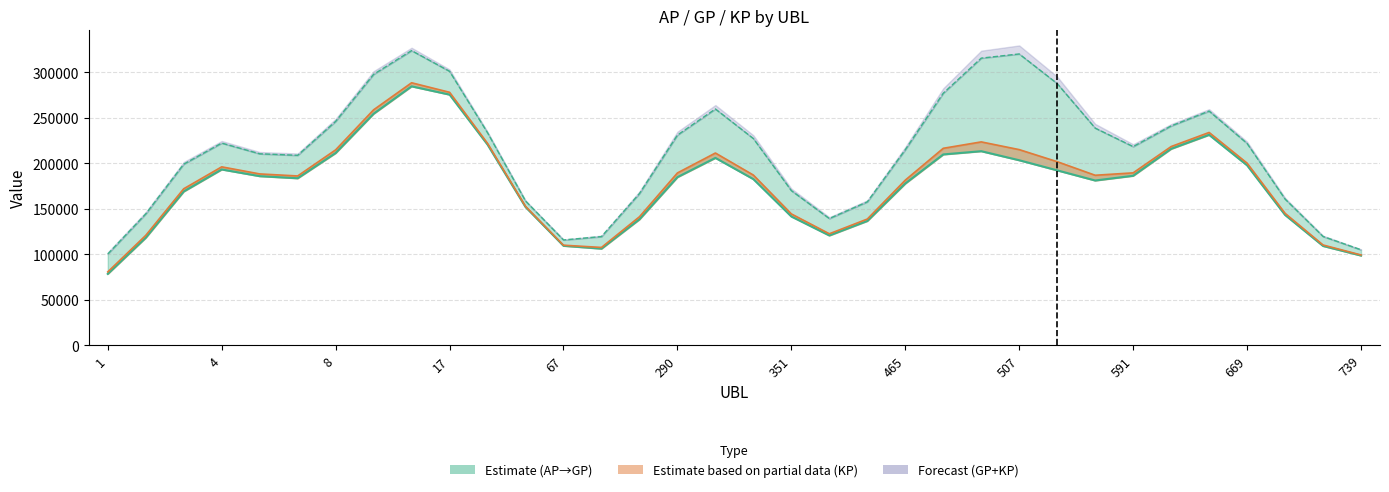

True or false: AP (raw, /1000) has a value of 893.3 at 17.

False